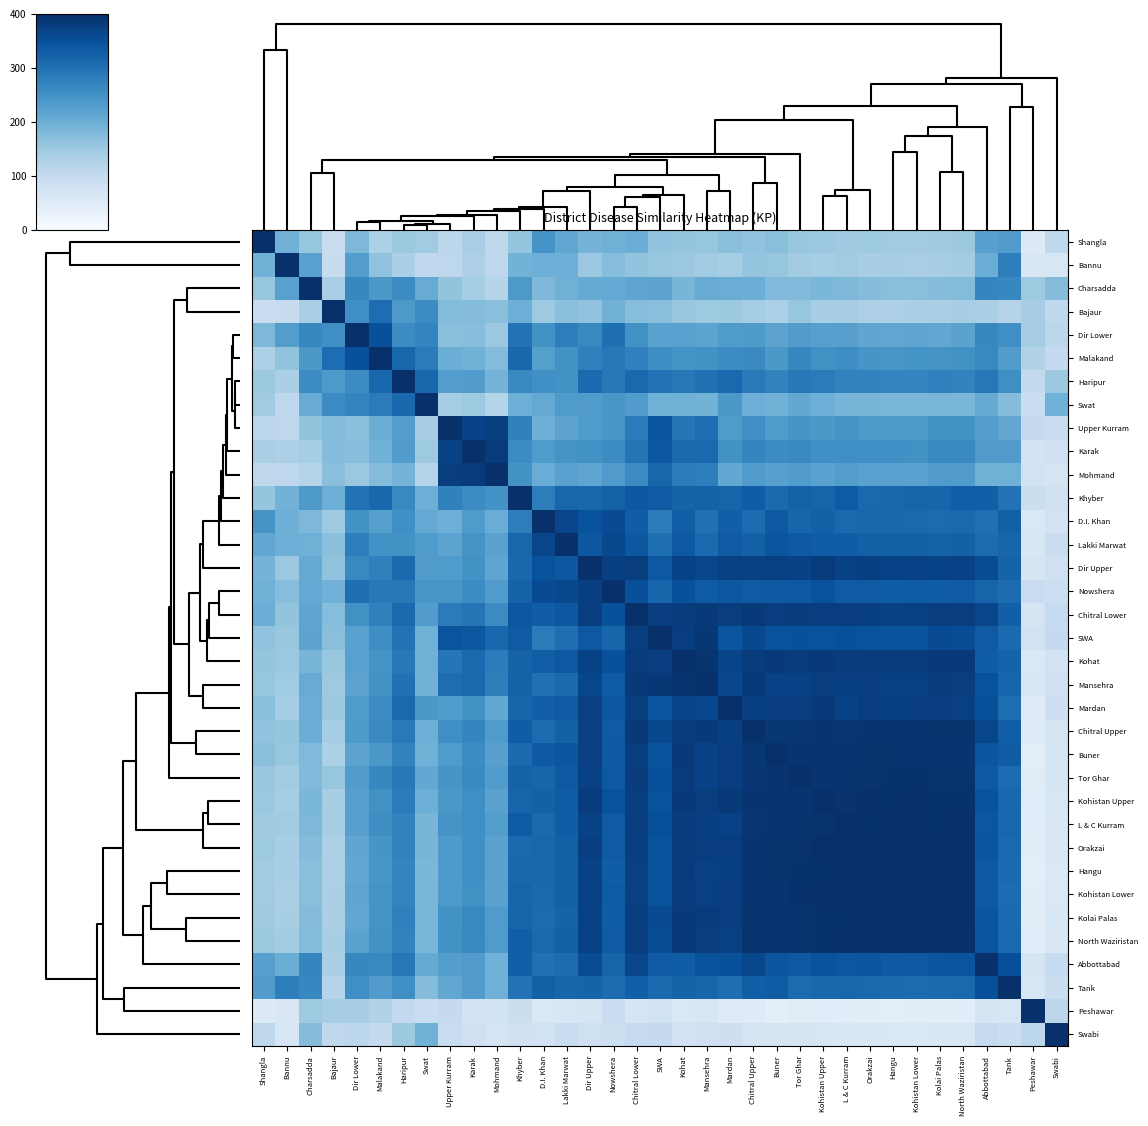

Reading left to right, transcribe all the data shown in this chart.

Shangla: Shangla=400.0	Bannu=192.3	Charsadda=156.5	Bajaur=91.2	Dir Lower=182.4	Malakand=131.9	Haripur=150.1	Swat=145.5	Upper Kurram=112.4	Karak=135.5	Mohmand=108.9	Khyber=158.3	D.I. Khan=244.6	Lakki Marwat=211.4	Dir Upper=190.5	Nowshera=193.0	Chitral Lower=201.2	SWA=162.2	Kohat=158.9	Mansehra=156.4	Mardan=170.2	Chitral Upper=162.5	Buner=169.9	Tor Ghar=153.6	Kohistan Upper=152.0	L & C Kurram=147.2	Orakzai=149.6	Hangu=146.0	Kohistan Lower=144.7	Kolai Palas=147.3	North Waziristan=150.1	Abbottabad=224.8	Tank=230.8	Peshawar=50.6	Swabi=108.4
Bannu: Shangla=192.3	Bannu=400.0	Charsadda=222.0	Bajaur=95.6	Dir Lower=228.2	Malakand=162.3	Haripur=133.6	Swat=107.5	Upper Kurram=110.7	Karak=129.7	Mohmand=109.8	Khyber=190.9	D.I. Khan=197.1	Lakki Marwat=197.8	Dir Upper=152.9	Nowshera=173.0	Chitral Lower=160.2	SWA=153.8	Kohat=151.6	Mansehra=146.2	Mardan=140.9	Chitral Upper=159.3	Buner=157.4	Tor Ghar=143.0	Kohistan Upper=141.2	L & C Kurram=144.6	Orakzai=138.1	Hangu=138.4	Kohistan Lower=135.3	Kolai Palas=137.5	North Waziristan=142.5	Abbottabad=200.2	Tank=279.5	Peshawar=59.6	Swabi=62.8
Charsadda: Shangla=156.5	Bannu=222.0	Charsadda=400.0	Bajaur=135.6	Dir Lower=264.3	Malakand=238.8	Haripur=258.4	Swat=203.6	Upper Kurram=159.9	Karak=141.6	Mohmand=119.7	Khyber=236.7	D.I. Khan=180.9	Lakki Marwat=195.9	Dir Upper=207.2	Nowshera=208.5	Chitral Lower=215.2	SWA=216.5	Kohat=187.2	Mansehra=203.9	Mardan=203.0	Chitral Upper=200.7	Buner=179.1	Tor Ghar=176.7	Kohistan Upper=183.6	L & C Kurram=181.9	Orakzai=173.7	Hangu=169.3	Kohistan Lower=170.1	Kolai Palas=174.1	North Waziristan=176.4	Abbottabad=267.3	Tank=266.3	Peshawar=149.2	Swabi=174.4
Bajaur: Shangla=91.2	Bannu=95.6	Charsadda=135.6	Bajaur=400.0	Dir Lower=254.3	Malakand=305.8	Haripur=236.3	Swat=259.1	Upper Kurram=175.1	Karak=174.5	Mohmand=169.7	Khyber=198.1	D.I. Khan=149.0	Lakki Marwat=167.9	Dir Upper=161.0	Nowshera=192.3	Chitral Lower=173.3	SWA=169.6	Kohat=154.5	Mansehra=148.7	Mardan=150.4	Chitral Upper=141.6	Buner=132.5	Tor Ghar=156.8	Kohistan Upper=136.5	L & C Kurram=140.0	Orakzai=130.6	Hangu=130.7	Kohistan Lower=133.2	Kolai Palas=133.9	North Waziristan=137.7	Abbottabad=134.1	Tank=121.6	Peshawar=139.2	Swabi=107.0
Dir Lower: Shangla=182.4	Bannu=228.2	Charsadda=264.3	Bajaur=254.3	Dir Lower=400.0	Malakand=350.9	Haripur=258.9	Swat=269.0	Upper Kurram=168.5	Karak=170.9	Mohmand=151.7	Khyber=297.9	D.I. Khan=249.9	Lakki Marwat=278.2	Dir Upper=262.5	Nowshera=302.9	Chitral Lower=251.0	SWA=222.6	Kohat=222.0	Mansehra=217.7	Mardan=232.9	Chitral Upper=235.3	Buner=218.0	Tor Ghar=231.2	Kohistan Upper=224.8	L & C Kurram=224.4	Orakzai=213.8	Hangu=211.0	Kohistan Lower=214.4	Kolai Palas=211.5	North Waziristan=220.2	Abbottabad=265.3	Tank=254.3	Peshawar=139.9	Swabi=111.0
Malakand: Shangla=131.9	Bannu=162.3	Charsadda=238.8	Bajaur=305.8	Dir Lower=350.9	Malakand=400.0	Haripur=316.0	Swat=284.2	Upper Kurram=201.4	Karak=194.2	Mohmand=175.6	Khyber=314.7	D.I. Khan=225.6	Lakki Marwat=249.9	Dir Upper=275.3	Nowshera=287.7	Chitral Lower=276.0	SWA=255.4	Kohat=246.4	Mansehra=248.5	Mardan=259.3	Chitral Upper=261.6	Buner=237.9	Tor Ghar=266.5	Kohistan Upper=250.7	L & C Kurram=255.9	Orakzai=242.4	Hangu=241.7	Kohistan Lower=245.8	Kolai Palas=244.2	North Waziristan=251.4	Abbottabad=263.7	Tank=230.6	Peshawar=124.1	Swabi=101.0
Haripur: Shangla=150.1	Bannu=133.6	Charsadda=258.4	Bajaur=236.3	Dir Lower=258.9	Malakand=316.0	Haripur=400.0	Swat=315.0	Upper Kurram=228.5	Karak=230.0	Mohmand=190.4	Khyber=263.6	D.I. Khan=252.3	Lakki Marwat=248.6	Dir Upper=309.9	Nowshera=288.2	Chitral Lower=313.9	SWA=297.7	Kohat=288.9	Mansehra=298.9	Mardan=311.4	Chitral Upper=287.0	Buner=273.2	Tor Ghar=288.2	Kohistan Upper=283.4	L & C Kurram=272.1	Orakzai=273.2	Hangu=268.9	Kohistan Lower=270.1	Kolai Palas=275.7	North Waziristan=271.8	Abbottabad=290.3	Tank=254.0	Peshawar=104.3	Swabi=150.9
Swat: Shangla=145.5	Bannu=107.5	Charsadda=203.6	Bajaur=259.1	Dir Lower=269.0	Malakand=284.2	Haripur=315.0	Swat=400.0	Upper Kurram=140.4	Karak=149.9	Mohmand=121.7	Khyber=197.4	D.I. Khan=209.2	Lakki Marwat=233.9	Dir Upper=231.4	Nowshera=241.5	Chitral Lower=229.9	SWA=195.1	Kohat=196.2	Mansehra=192.2	Mardan=237.7	Chitral Upper=196.9	Buner=193.1	Tor Ghar=210.7	Kohistan Upper=197.4	L & C Kurram=186.0	Orakzai=187.0	Hangu=183.1	Kohistan Lower=185.1	Kolai Palas=185.6	North Waziristan=184.6	Abbottabad=207.8	Tank=173.9	Peshawar=92.7	Swabi=195.1
Upper Kurram: Shangla=112.4	Bannu=110.7	Charsadda=159.9	Bajaur=175.1	Dir Lower=168.5	Malakand=201.4	Haripur=228.5	Swat=140.4	Upper Kurram=400.0	Karak=372.7	Mohmand=379.0	Khyber=273.7	D.I. Khan=197.4	Lakki Marwat=217.3	Dir Upper=234.1	Nowshera=240.9	Chitral Lower=283.6	SWA=344.8	Kohat=292.9	Mansehra=305.9	Mardan=233.7	Chitral Upper=253.5	Buner=233.4	Tor Ghar=242.6	Kohistan Upper=237.9	L & C Kurram=244.3	Orakzai=235.6	Hangu=234.5	Kohistan Lower=236.2	Kolai Palas=248.0	North Waziristan=248.2	Abbottabad=227.0	Tank=211.1	Peshawar=100.1	Swabi=91.5
Karak: Shangla=135.5	Bannu=129.7	Charsadda=141.6	Bajaur=174.5	Dir Lower=170.9	Malakand=194.2	Haripur=230.0	Swat=149.9	Upper Kurram=372.7	Karak=400.0	Mohmand=382.4	Khyber=258.0	D.I. Khan=233.9	Lakki Marwat=243.8	Dir Upper=249.0	Nowshera=258.0	Chitral Lower=294.4	SWA=340.0	Kohat=312.0	Mansehra=313.0	Mardan=249.5	Chitral Upper=267.8	Buner=258.2	Tor Ghar=261.0	Kohistan Upper=253.5	L & C Kurram=253.1	Orakzai=252.2	Hangu=251.8	Kohistan Lower=251.0	Kolai Palas=263.9	North Waziristan=261.8	Abbottabad=231.7	Tank=230.0	Peshawar=72.4	Swabi=82.9
Mohmand: Shangla=108.9	Bannu=109.8	Charsadda=119.7	Bajaur=169.7	Dir Lower=151.7	Malakand=175.6	Haripur=190.4	Swat=121.7	Upper Kurram=379.0	Karak=382.4	Mohmand=400.0	Khyber=248.4	D.I. Khan=203.0	Lakki Marwat=221.4	Dir Upper=214.2	Nowshera=231.5	Chitral Lower=260.8	SWA=316.0	Kohat=282.3	Mansehra=279.3	Mardan=210.8	Chitral Upper=231.7	Buner=224.6	Tor Ghar=230.8	Kohistan Upper=220.7	L & C Kurram=228.7	Orakzai=220.7	Hangu=221.5	Kohistan Lower=221.7	Kolai Palas=231.8	North Waziristan=232.7	Abbottabad=192.6	Tank=196.7	Peshawar=77.0	Swabi=69.9
Khyber: Shangla=158.3	Bannu=190.9	Charsadda=236.7	Bajaur=198.1	Dir Lower=297.9	Malakand=314.7	Haripur=263.6	Swat=197.4	Upper Kurram=273.7	Karak=258.0	Mohmand=248.4	Khyber=400.0	D.I. Khan=279.8	Lakki Marwat=315.9	Dir Upper=314.6	Nowshera=323.1	Chitral Lower=339.1	SWA=335.8	Kohat=321.2	Mansehra=322.2	Mardan=319.1	Chitral Upper=330.6	Buner=309.4	Tor Ghar=322.2	Kohistan Upper=319.3	L & C Kurram=333.3	Orakzai=313.5	Hangu=314.7	Kohistan Lower=318.8	Kolai Palas=318.0	North Waziristan=328.2	Abbottabad=327.0	Tank=296.9	Peshawar=90.4	Swabi=78.7
D.I. Khan: Shangla=244.6	Bannu=197.1	Charsadda=180.9	Bajaur=149.0	Dir Lower=249.9	Malakand=225.6	Haripur=252.3	Swat=209.2	Upper Kurram=197.4	Karak=233.9	Mohmand=203.0	Khyber=279.8	D.I. Khan=400.0	Lakki Marwat=367.1	Dir Upper=347.2	Nowshera=357.7	Chitral Lower=330.8	SWA=284.2	Kohat=328.9	Mansehra=300.1	Mardan=327.2	Chitral Upper=308.0	Buner=336.9	Tor Ghar=318.2	Kohistan Upper=323.6	L & C Kurram=313.2	Orakzai=316.1	Hangu=314.1	Kohistan Lower=312.5	Kolai Palas=309.0	North Waziristan=311.5	Abbottabad=301.4	Tank=325.5	Peshawar=56.3	Swabi=75.4
Lakki Marwat: Shangla=211.4	Bannu=197.8	Charsadda=195.9	Bajaur=167.9	Dir Lower=278.2	Malakand=249.9	Haripur=248.6	Swat=233.9	Upper Kurram=217.3	Karak=243.8	Mohmand=221.4	Khyber=315.9	D.I. Khan=367.1	Lakki Marwat=400.0	Dir Upper=339.9	Nowshera=362.4	Chitral Lower=340.3	SWA=304.6	Kohat=338.5	Mansehra=310.6	Mardan=335.9	Chitral Upper=323.9	Buner=343.5	Tor Ghar=336.2	Kohistan Upper=332.4	L & C Kurram=330.2	Orakzai=326.3	Hangu=325.1	Kohistan Lower=325.1	Kolai Palas=321.0	North Waziristan=325.8	Abbottabad=306.6	Tank=318.1	Peshawar=61.4	Swabi=91.7
Dir Upper: Shangla=190.5	Bannu=152.9	Charsadda=207.2	Bajaur=161.0	Dir Lower=262.5	Malakand=275.3	Haripur=309.9	Swat=231.4	Upper Kurram=234.1	Karak=249.0	Mohmand=214.2	Khyber=314.6	D.I. Khan=347.2	Lakki Marwat=339.9	Dir Upper=400.0	Nowshera=376.4	Chitral Lower=379.5	SWA=338.0	Kohat=370.7	Mansehra=365.6	Mardan=373.6	Chitral Upper=373.9	Buner=373.5	Tor Ghar=373.4	Kohistan Upper=382.8	L & C Kurram=371.0	Orakzai=375.9	Hangu=370.8	Kohistan Lower=373.1	Kolai Palas=371.4	North Waziristan=372.1	Abbottabad=354.8	Tank=321.7	Peshawar=66.3	Swabi=81.7
Nowshera: Shangla=193.0	Bannu=173.0	Charsadda=208.5	Bajaur=192.3	Dir Lower=302.9	Malakand=287.7	Haripur=288.2	Swat=241.5	Upper Kurram=240.9	Karak=258.0	Mohmand=231.5	Khyber=323.1	D.I. Khan=357.7	Lakki Marwat=362.4	Dir Upper=376.4	Nowshera=400.0	Chitral Lower=350.8	SWA=317.7	Kohat=350.8	Mansehra=334.0	Mardan=339.9	Chitral Upper=335.8	Buner=337.2	Tor Ghar=338.7	Kohistan Upper=347.4	L & C Kurram=335.7	Orakzai=335.1	Hangu=330.2	Kohistan Lower=333.8	Kolai Palas=330.0	North Waziristan=334.4	Abbottabad=319.5	Tank=306.9	Peshawar=90.6	Swabi=86.0
Chitral Lower: Shangla=201.2	Bannu=160.2	Charsadda=215.2	Bajaur=173.3	Dir Lower=251.0	Malakand=276.0	Haripur=313.9	Swat=229.9	Upper Kurram=283.6	Karak=294.4	Mohmand=260.8	Khyber=339.1	D.I. Khan=330.8	Lakki Marwat=340.3	Dir Upper=379.5	Nowshera=350.8	Chitral Lower=400.0	SWA=378.0	Kohat=382.1	Mansehra=384.4	Mardan=378.7	Chitral Upper=383.4	Buner=377.9	Tor Ghar=380.5	Kohistan Upper=377.8	L & C Kurram=376.8	Orakzai=376.4	Hangu=373.8	Kohistan Lower=374.8	Kolai Palas=379.0	North Waziristan=379.5	Abbottabad=365.8	Tank=327.5	Peshawar=66.3	Swabi=99.2
SWA: Shangla=162.2	Bannu=153.8	Charsadda=216.5	Bajaur=169.6	Dir Lower=222.6	Malakand=255.4	Haripur=297.7	Swat=195.1	Upper Kurram=344.8	Karak=340.0	Mohmand=316.0	Khyber=335.8	D.I. Khan=284.2	Lakki Marwat=304.6	Dir Upper=338.0	Nowshera=317.7	Chitral Lower=378.0	SWA=400.0	Kohat=377.4	Mansehra=388.5	Mardan=342.7	Chitral Upper=362.3	Buner=346.9	Tor Ghar=350.8	Kohistan Upper=348.3	L & C Kurram=353.0	Orakzai=347.7	Hangu=346.0	Kohistan Lower=346.5	Kolai Palas=356.3	North Waziristan=355.7	Abbottabad=335.5	Tank=310.4	Peshawar=77.3	Swabi=101.3
Kohat: Shangla=158.9	Bannu=151.6	Charsadda=187.2	Bajaur=154.5	Dir Lower=222.0	Malakand=246.4	Haripur=288.9	Swat=196.2	Upper Kurram=292.9	Karak=312.0	Mohmand=282.3	Khyber=321.2	D.I. Khan=328.9	Lakki Marwat=338.5	Dir Upper=370.7	Nowshera=350.8	Chitral Lower=382.1	SWA=377.4	Kohat=400.0	Mansehra=391.8	Mardan=367.5	Chitral Upper=380.9	Buner=384.1	Tor Ghar=381.6	Kohistan Upper=384.2	L & C Kurram=381.2	Orakzai=382.7	Hangu=381.4	Kohistan Lower=380.9	Kolai Palas=384.9	North Waziristan=383.3	Abbottabad=330.8	Tank=320.8	Peshawar=57.7	Swabi=75.9
Mansehra: Shangla=156.4	Bannu=146.2	Charsadda=203.9	Bajaur=148.7	Dir Lower=217.7	Malakand=248.5	Haripur=298.9	Swat=192.2	Upper Kurram=305.9	Karak=313.0	Mohmand=279.3	Khyber=322.2	D.I. Khan=300.1	Lakki Marwat=310.6	Dir Upper=365.6	Nowshera=334.0	Chitral Lower=384.4	SWA=388.5	Kohat=391.8	Mansehra=400.0	Mardan=363.9	Chitral Upper=384.8	Buner=372.7	Tor Ghar=372.8	Kohistan Upper=378.3	L & C Kurram=375.0	Orakzai=377.1	Hangu=374.3	Kohistan Lower=374.6	Kolai Palas=382.2	North Waziristan=379.6	Abbottabad=347.5	Tank=318.6	Peshawar=62.6	Swabi=83.1
Mardan: Shangla=170.2	Bannu=140.9	Charsadda=203.0	Bajaur=150.4	Dir Lower=232.9	Malakand=259.3	Haripur=311.4	Swat=237.7	Upper Kurram=233.7	Karak=249.5	Mohmand=210.8	Khyber=319.1	D.I. Khan=327.2	Lakki Marwat=335.9	Dir Upper=373.6	Nowshera=339.9	Chitral Lower=378.7	SWA=342.7	Kohat=367.5	Mansehra=363.9	Mardan=400.0	Chitral Upper=376.1	Buner=376.7	Tor Ghar=377.0	Kohistan Upper=383.9	L & C Kurram=372.2	Orakzai=377.9	Hangu=375.7	Kohistan Lower=376.6	Kolai Palas=377.5	North Waziristan=374.7	Abbottabad=350.8	Tank=303.9	Peshawar=49.1	Swabi=85.3
Chitral Upper: Shangla=162.5	Bannu=159.3	Charsadda=200.7	Bajaur=141.6	Dir Lower=235.3	Malakand=261.6	Haripur=287.0	Swat=196.9	Upper Kurram=253.5	Karak=267.8	Mohmand=231.7	Khyber=330.6	D.I. Khan=308.0	Lakki Marwat=323.9	Dir Upper=373.9	Nowshera=335.8	Chitral Lower=383.4	SWA=362.3	Kohat=380.9	Mansehra=384.8	Mardan=376.1	Chitral Upper=400.0	Buner=388.4	Tor Ghar=389.8	Kohistan Upper=392.2	L & C Kurram=390.4	Orakzai=393.1	Hangu=391.7	Kohistan Lower=391.8	Kolai Palas=394.9	North Waziristan=394.9	Abbottabad=365.0	Tank=329.1	Peshawar=48.9	Swabi=70.8
Buner: Shangla=169.9	Bannu=157.4	Charsadda=179.1	Bajaur=132.5	Dir Lower=218.0	Malakand=237.9	Haripur=273.2	Swat=193.1	Upper Kurram=233.4	Karak=258.2	Mohmand=224.6	Khyber=309.4	D.I. Khan=336.9	Lakki Marwat=343.5	Dir Upper=373.5	Nowshera=337.2	Chitral Lower=377.9	SWA=346.9	Kohat=384.1	Mansehra=372.7	Mardan=376.7	Chitral Upper=388.4	Buner=400.0	Tor Ghar=392.9	Kohistan Upper=392.7	L & C Kurram=391.1	Orakzai=395.2	Hangu=395.2	Kohistan Lower=393.1	Kolai Palas=393.3	North Waziristan=392.4	Abbottabad=343.4	Tank=331.8	Peshawar=40.5	Swabi=65.7
Tor Ghar: Shangla=153.6	Bannu=143.0	Charsadda=176.7	Bajaur=156.8	Dir Lower=231.2	Malakand=266.5	Haripur=288.2	Swat=210.7	Upper Kurram=242.6	Karak=261.0	Mohmand=230.8	Khyber=322.2	D.I. Khan=318.2	Lakki Marwat=336.2	Dir Upper=373.4	Nowshera=338.7	Chitral Lower=380.5	SWA=350.8	Kohat=381.6	Mansehra=372.8	Mardan=377.0	Chitral Upper=389.8	Buner=392.9	Tor Ghar=400.0	Kohistan Upper=392.4	L & C Kurram=394.3	Orakzai=394.9	Hangu=395.5	Kohistan Lower=395.3	Kolai Palas=394.7	North Waziristan=395.1	Abbottabad=336.6	Tank=309.0	Peshawar=44.8	Swabi=67.8
Kohistan Upper: Shangla=152.0	Bannu=141.2	Charsadda=183.6	Bajaur=136.5	Dir Lower=224.8	Malakand=250.7	Haripur=283.4	Swat=197.4	Upper Kurram=237.9	Karak=253.5	Mohmand=220.7	Khyber=319.3	D.I. Khan=323.6	Lakki Marwat=332.4	Dir Upper=382.8	Nowshera=347.4	Chitral Lower=377.8	SWA=348.3	Kohat=384.2	Mansehra=378.3	Mardan=383.9	Chitral Upper=392.2	Buner=392.7	Tor Ghar=392.4	Kohistan Upper=400.0	L & C Kurram=394.2	Orakzai=398.3	Hangu=396.8	Kohistan Lower=397.5	Kolai Palas=396.6	North Waziristan=395.8	Abbottabad=346.0	Tank=314.5	Peshawar=45.7	Swabi=63.5
L & C Kurram: Shangla=147.2	Bannu=144.6	Charsadda=181.9	Bajaur=140.0	Dir Lower=224.4	Malakand=255.9	Haripur=272.1	Swat=186.0	Upper Kurram=244.3	Karak=253.1	Mohmand=228.7	Khyber=333.3	D.I. Khan=313.2	Lakki Marwat=330.2	Dir Upper=371.0	Nowshera=335.7	Chitral Lower=376.8	SWA=353.0	Kohat=381.2	Mansehra=375.0	Mardan=372.2	Chitral Upper=390.4	Buner=391.1	Tor Ghar=394.3	Kohistan Upper=394.2	L & C Kurram=400.0	Orakzai=396.3	Hangu=397.0	Kohistan Lower=397.7	Kolai Palas=395.9	North Waziristan=398.1	Abbottabad=341.3	Tank=315.8	Peshawar=45.9	Swabi=60.7
Orakzai: Shangla=149.6	Bannu=138.1	Charsadda=173.7	Bajaur=130.6	Dir Lower=213.8	Malakand=242.4	Haripur=273.2	Swat=187.0	Upper Kurram=235.6	Karak=252.2	Mohmand=220.7	Khyber=313.5	D.I. Khan=316.1	Lakki Marwat=326.3	Dir Upper=375.9	Nowshera=335.1	Chitral Lower=376.4	SWA=347.7	Kohat=382.7	Mansehra=377.1	Mardan=377.9	Chitral Upper=393.1	Buner=395.2	Tor Ghar=394.9	Kohistan Upper=398.3	L & C Kurram=396.3	Orakzai=400.0	Hangu=399.5	Kohistan Lower=399.4	Kolai Palas=398.9	North Waziristan=398.3	Abbottabad=342.2	Tank=312.7	Peshawar=40.9	Swabi=59.9
Hangu: Shangla=146.0	Bannu=138.4	Charsadda=169.3	Bajaur=130.7	Dir Lower=211.0	Malakand=241.7	Haripur=268.9	Swat=183.1	Upper Kurram=234.5	Karak=251.8	Mohmand=221.5	Khyber=314.7	D.I. Khan=314.1	Lakki Marwat=325.1	Dir Upper=370.8	Nowshera=330.2	Chitral Lower=373.8	SWA=346.0	Kohat=381.4	Mansehra=374.3	Mardan=375.7	Chitral Upper=391.7	Buner=395.2	Tor Ghar=395.5	Kohistan Upper=396.8	L & C Kurram=397.0	Orakzai=399.5	Hangu=400.0	Kohistan Lower=399.6	Kolai Palas=398.8	North Waziristan=398.5	Abbottabad=337.5	Tank=310.7	Peshawar=39.0	Swabi=57.1
Kohistan Lower: Shangla=144.7	Bannu=135.3	Charsadda=170.1	Bajaur=133.2	Dir Lower=214.4	Malakand=245.8	Haripur=270.1	Swat=185.1	Upper Kurram=236.2	Karak=251.0	Mohmand=221.7	Khyber=318.8	D.I. Khan=312.5	Lakki Marwat=325.1	Dir Upper=373.1	Nowshera=333.8	Chitral Lower=374.8	SWA=346.5	Kohat=380.9	Mansehra=374.6	Mardan=376.6	Chitral Upper=391.8	Buner=393.1	Tor Ghar=395.3	Kohistan Upper=397.5	L & C Kurram=397.7	Orakzai=399.4	Hangu=399.6	Kohistan Lower=400.0	Kolai Palas=398.7	North Waziristan=399.0	Abbottabad=338.2	Tank=306.7	Peshawar=40.7	Swabi=57.4
Kolai Palas: Shangla=147.3	Bannu=137.5	Charsadda=174.1	Bajaur=133.9	Dir Lower=211.5	Malakand=244.2	Haripur=275.7	Swat=185.6	Upper Kurram=248.0	Karak=263.9	Mohmand=231.8	Khyber=318.0	D.I. Khan=309.0	Lakki Marwat=321.0	Dir Upper=371.4	Nowshera=330.0	Chitral Lower=379.0	SWA=356.3	Kohat=384.9	Mansehra=382.2	Mardan=377.5	Chitral Upper=394.9	Buner=393.3	Tor Ghar=394.7	Kohistan Upper=396.6	L & C Kurram=395.9	Orakzai=398.9	Hangu=398.8	Kohistan Lower=398.7	Kolai Palas=400.0	North Waziristan=399.0	Abbottabad=342.9	Tank=310.4	Peshawar=41.6	Swabi=61.0
North Waziristan: Shangla=150.1	Bannu=142.5	Charsadda=176.4	Bajaur=137.7	Dir Lower=220.2	Malakand=251.4	Haripur=271.8	Swat=184.6	Upper Kurram=248.2	Karak=261.8	Mohmand=232.7	Khyber=328.2	D.I. Khan=311.5	Lakki Marwat=325.8	Dir Upper=372.1	Nowshera=334.4	Chitral Lower=379.5	SWA=355.7	Kohat=383.3	Mansehra=379.6	Mardan=374.7	Chitral Upper=394.9	Buner=392.4	Tor Ghar=395.1	Kohistan Upper=395.8	L & C Kurram=398.1	Orakzai=398.3	Hangu=398.5	Kohistan Lower=399.0	Kolai Palas=399.0	North Waziristan=400.0	Abbottabad=345.0	Tank=313.3	Peshawar=43.5	Swabi=59.9
Abbottabad: Shangla=224.8	Bannu=200.2	Charsadda=267.3	Bajaur=134.1	Dir Lower=265.3	Malakand=263.7	Haripur=290.3	Swat=207.8	Upper Kurram=227.0	Karak=231.7	Mohmand=192.6	Khyber=327.0	D.I. Khan=301.4	Lakki Marwat=306.6	Dir Upper=354.8	Nowshera=319.5	Chitral Lower=365.8	SWA=335.5	Kohat=330.8	Mansehra=347.5	Mardan=350.8	Chitral Upper=365.0	Buner=343.4	Tor Ghar=336.6	Kohistan Upper=346.0	L & C Kurram=341.3	Orakzai=342.2	Hangu=337.5	Kohistan Lower=338.2	Kolai Palas=342.9	North Waziristan=345.0	Abbottabad=400.0	Tank=352.7	Peshawar=66.0	Swabi=99.6
Tank: Shangla=230.8	Bannu=279.5	Charsadda=266.3	Bajaur=121.6	Dir Lower=254.3	Malakand=230.6	Haripur=254.0	Swat=173.9	Upper Kurram=211.1	Karak=230.0	Mohmand=196.7	Khyber=296.9	D.I. Khan=325.5	Lakki Marwat=318.1	Dir Upper=321.7	Nowshera=306.9	Chitral Lower=327.5	SWA=310.4	Kohat=320.8	Mansehra=318.6	Mardan=303.9	Chitral Upper=329.1	Buner=331.8	Tor Ghar=309.0	Kohistan Upper=314.5	L & C Kurram=315.8	Orakzai=312.7	Hangu=310.7	Kohistan Lower=306.7	Kolai Palas=310.4	North Waziristan=313.3	Abbottabad=352.7	Tank=400.0	Peshawar=64.3	Swabi=87.7
Peshawar: Shangla=50.6	Bannu=59.6	Charsadda=149.2	Bajaur=139.2	Dir Lower=139.9	Malakand=124.1	Haripur=104.3	Swat=92.7	Upper Kurram=100.1	Karak=72.4	Mohmand=77.0	Khyber=90.4	D.I. Khan=56.3	Lakki Marwat=61.4	Dir Upper=66.3	Nowshera=90.6	Chitral Lower=66.3	SWA=77.3	Kohat=57.7	Mansehra=62.6	Mardan=49.1	Chitral Upper=48.9	Buner=40.5	Tor Ghar=44.8	Kohistan Upper=45.7	L & C Kurram=45.9	Orakzai=40.9	Hangu=39.0	Kohistan Lower=40.7	Kolai Palas=41.6	North Waziristan=43.5	Abbottabad=66.0	Tank=64.3	Peshawar=400.0	Swabi=111.7
Swabi: Shangla=108.4	Bannu=62.8	Charsadda=174.4	Bajaur=107.0	Dir Lower=111.0	Malakand=101.0	Haripur=150.9	Swat=195.1	Upper Kurram=91.5	Karak=82.9	Mohmand=69.9	Khyber=78.7	D.I. Khan=75.4	Lakki Marwat=91.7	Dir Upper=81.7	Nowshera=86.0	Chitral Lower=99.2	SWA=101.3	Kohat=75.9	Mansehra=83.1	Mardan=85.3	Chitral Upper=70.8	Buner=65.7	Tor Ghar=67.8	Kohistan Upper=63.5	L & C Kurram=60.7	Orakzai=59.9	Hangu=57.1	Kohistan Lower=57.4	Kolai Palas=61.0	North Waziristan=59.9	Abbottabad=99.6	Tank=87.7	Peshawar=111.7	Swabi=400.0